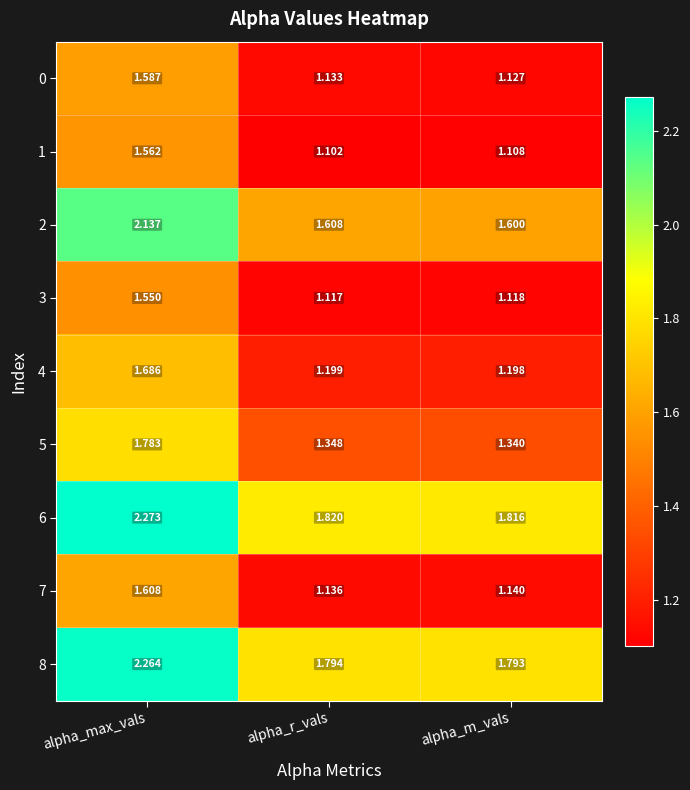

At how many categories does at least one series exceed 1?

3